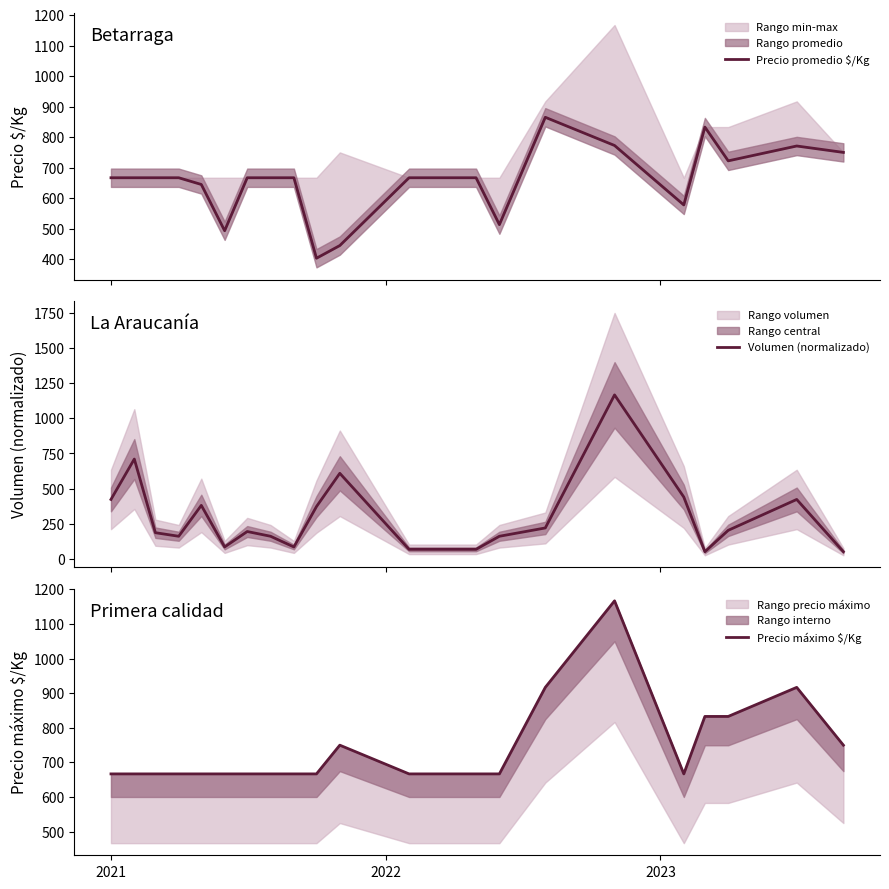

What is the lowest value of the Volumen (normalizado) series?

50.7